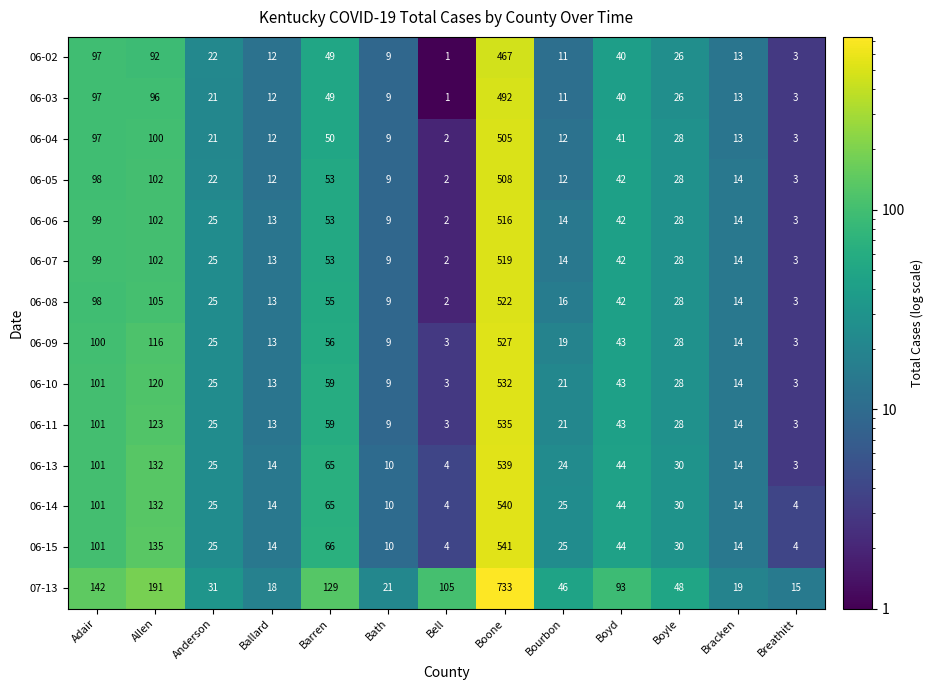

Which series has the largest total across all categories?

07-13